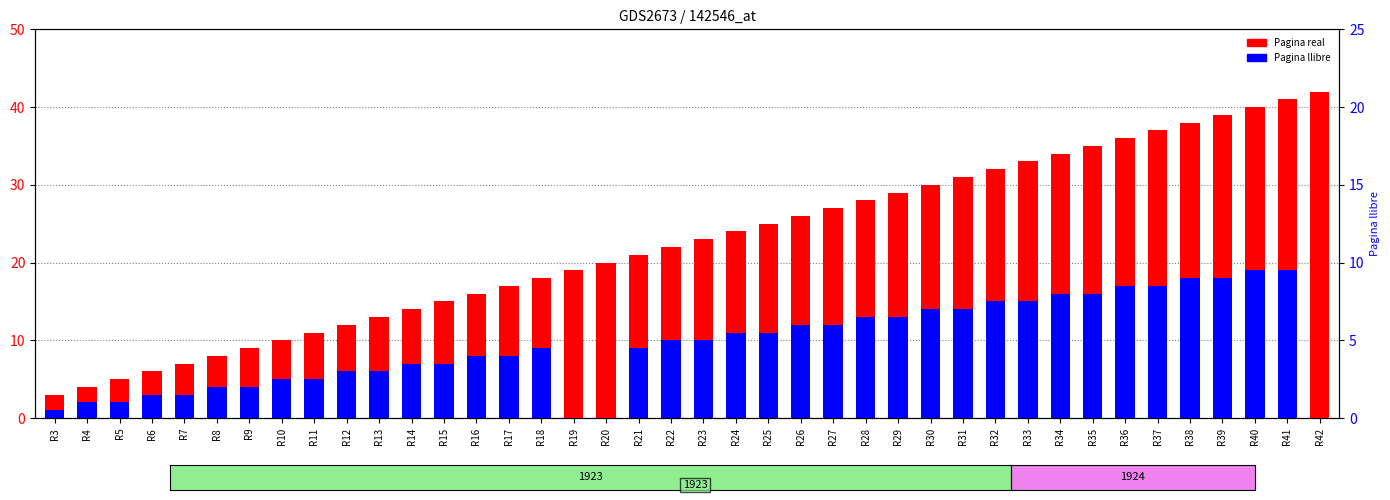

Reading right to left, transcribe all the data shown in this chart.

Pagina real: 42	41	40	39	38	37	36	35	34	33	32	31	30	29	28	27	26	25	24	23	22	21	20	19	18	17	16	15	14	13	12	11	10	9	8	7	6	5	4	3
Pagina llibre: 0	19	19	18	18	17	17	16	16	15	15	14	14	13	13	12	12	11	11	10	10	9	0	0	9	8	8	7	7	6	6	5	5	4	4	3	3	2	2	1